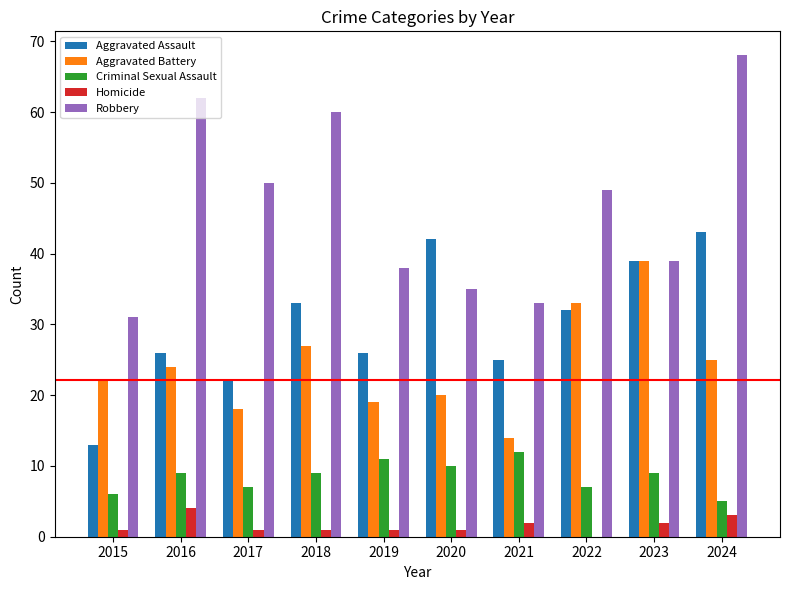

What is the approximate value of Robbery at 2022, to the nearest 5?

50